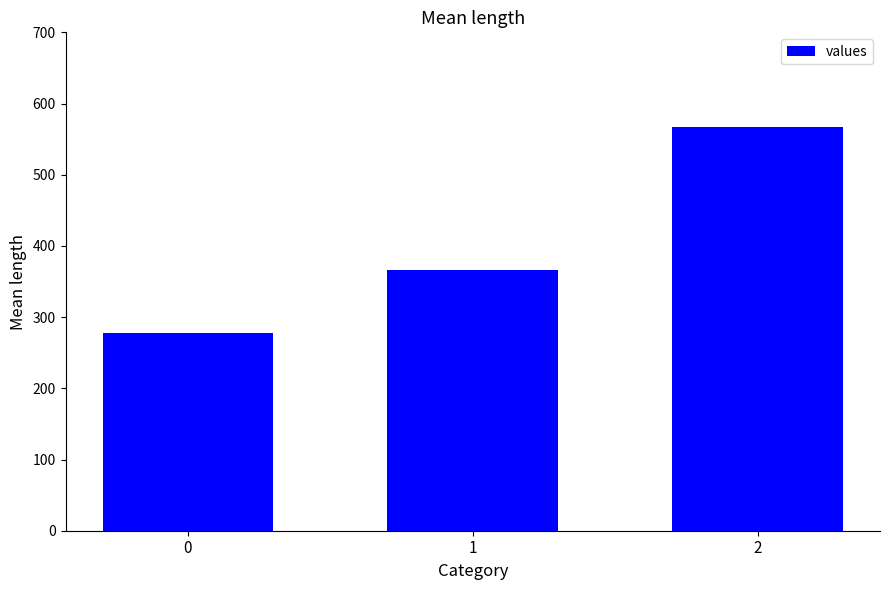

Does the chart contain any negative values?

No